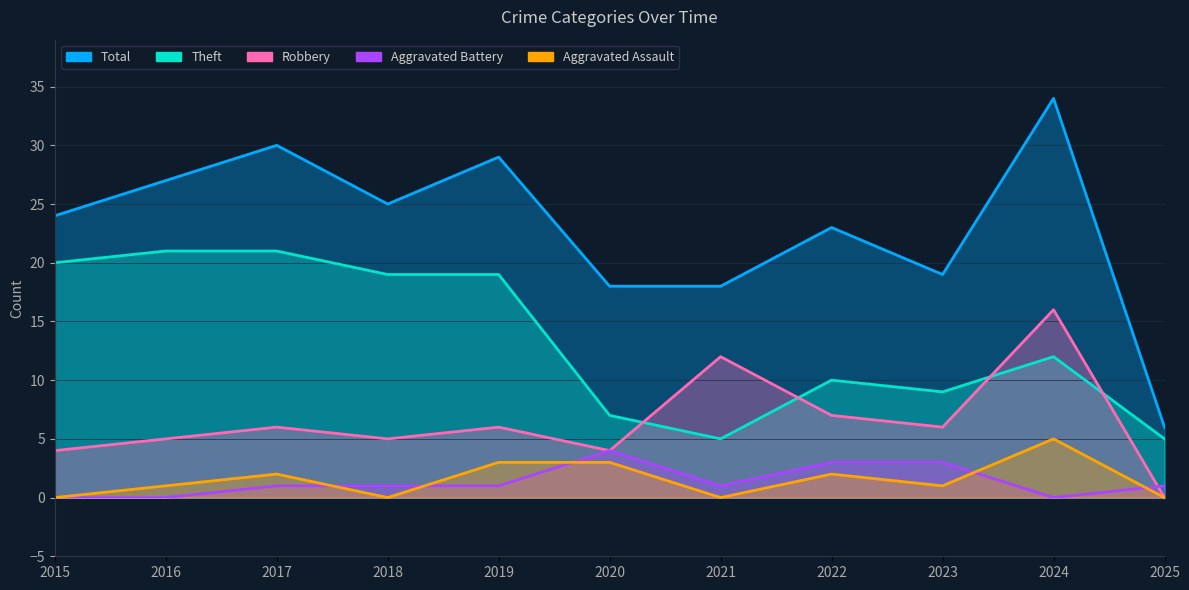

The value of Aggravated Assault at 2024 is 5. True or false?

True